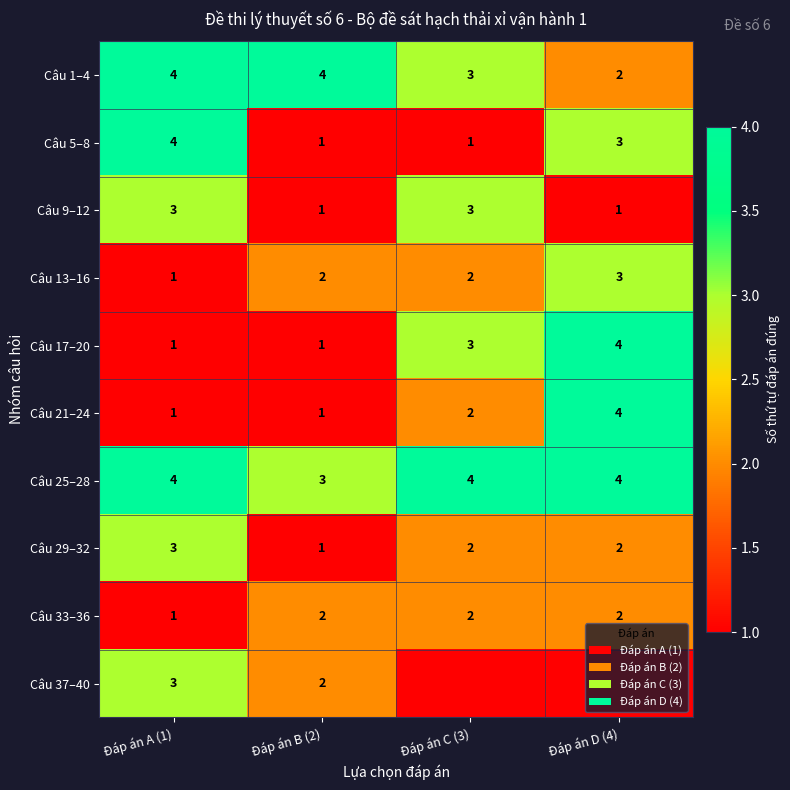

What is the sum of all Câu 9–12 values?

8